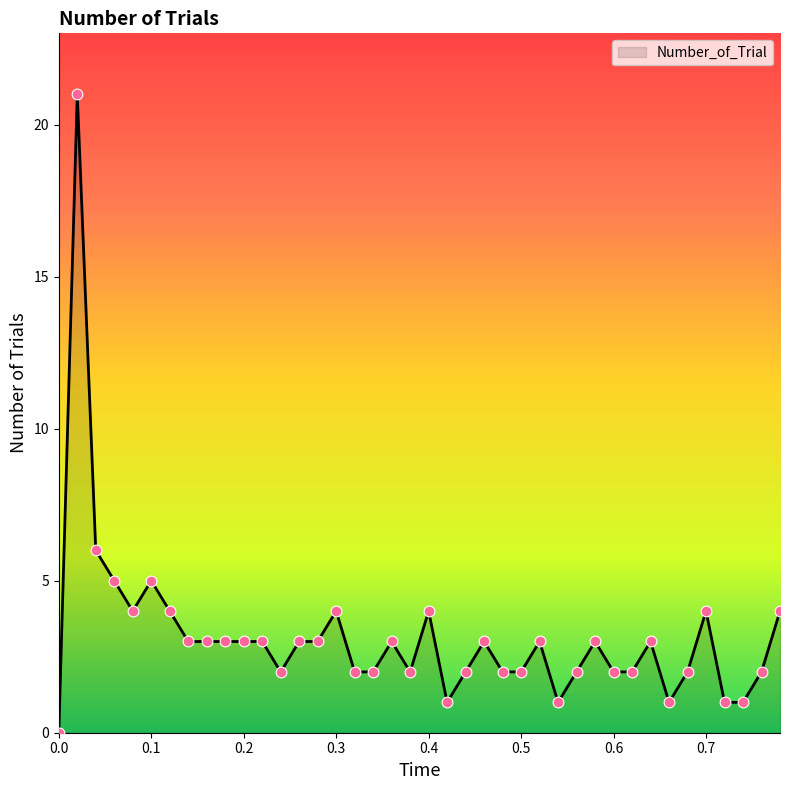

What is the maximum value shown in the chart?

21